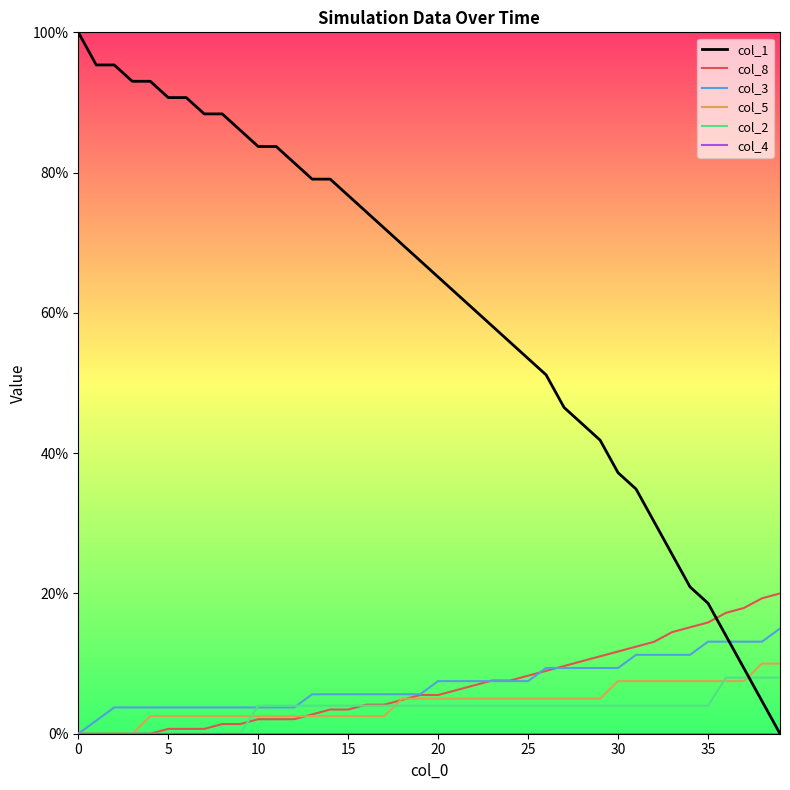

Is this an area chart (filled region under the line)?

No